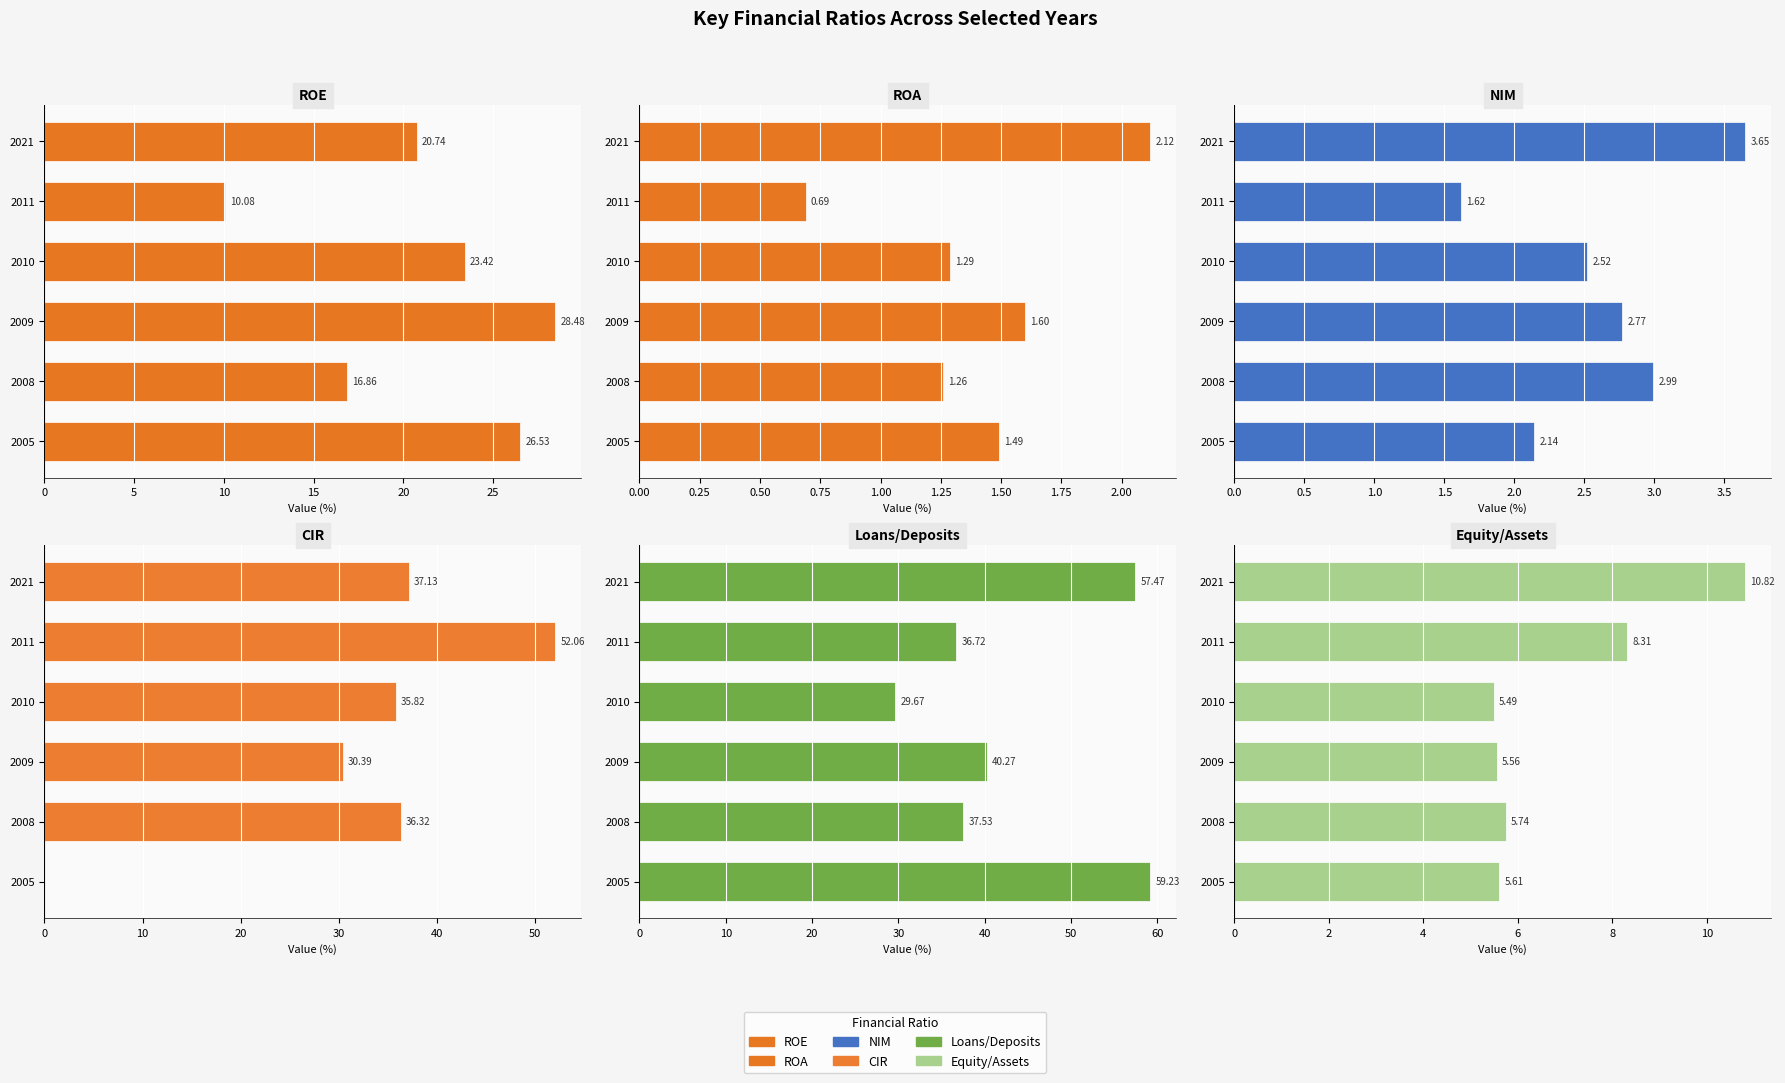

The value of NIM at 2005 is 2.9. True or false?

False